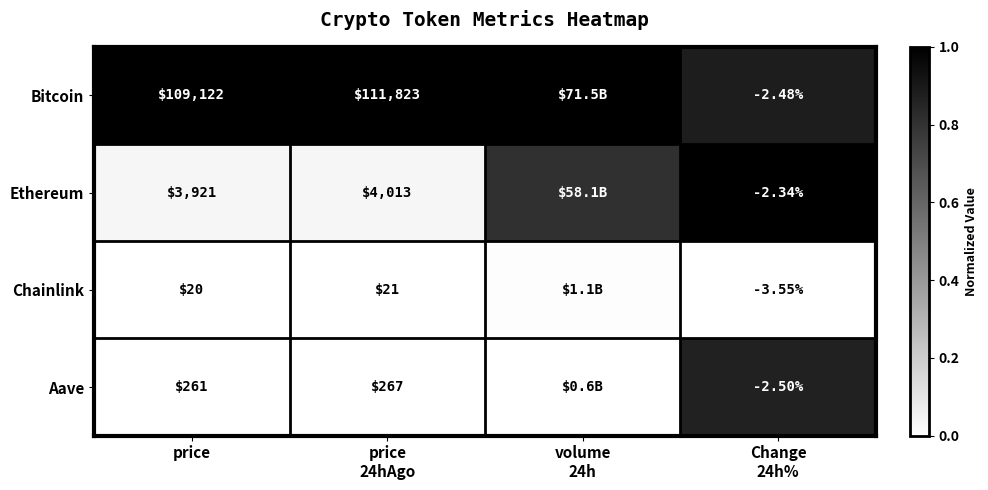

Count the number of data series in this chart.

4